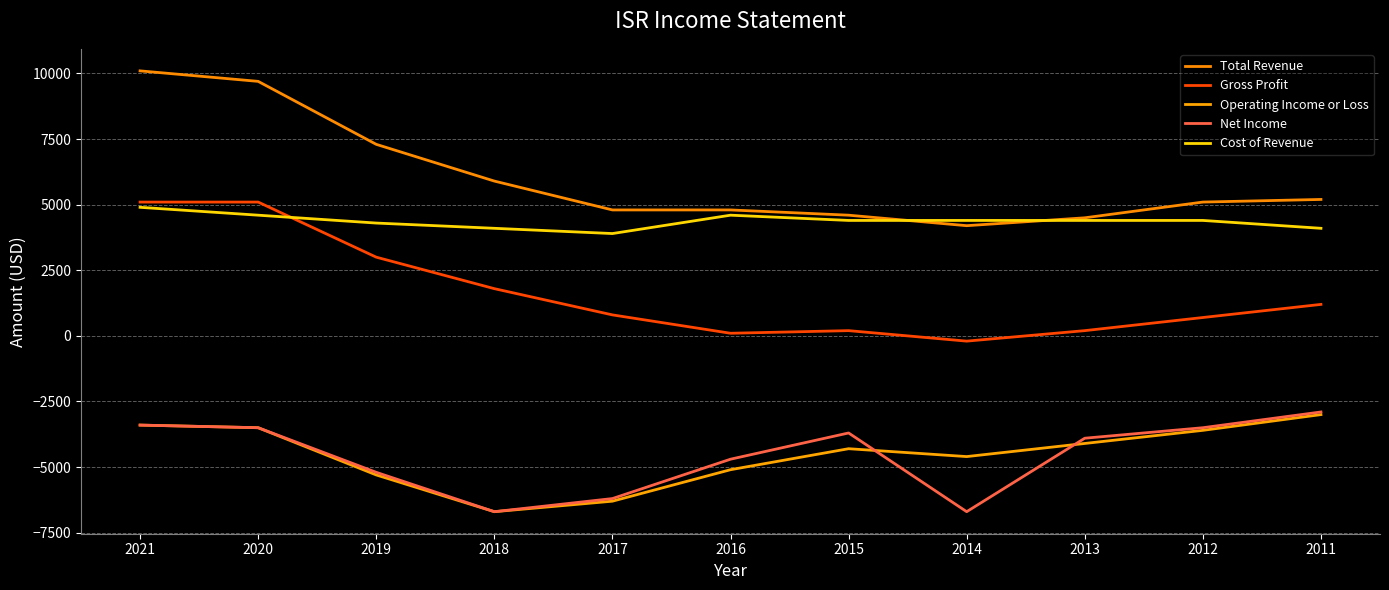

What is the spread (max minus min) of values at 2017?

11100